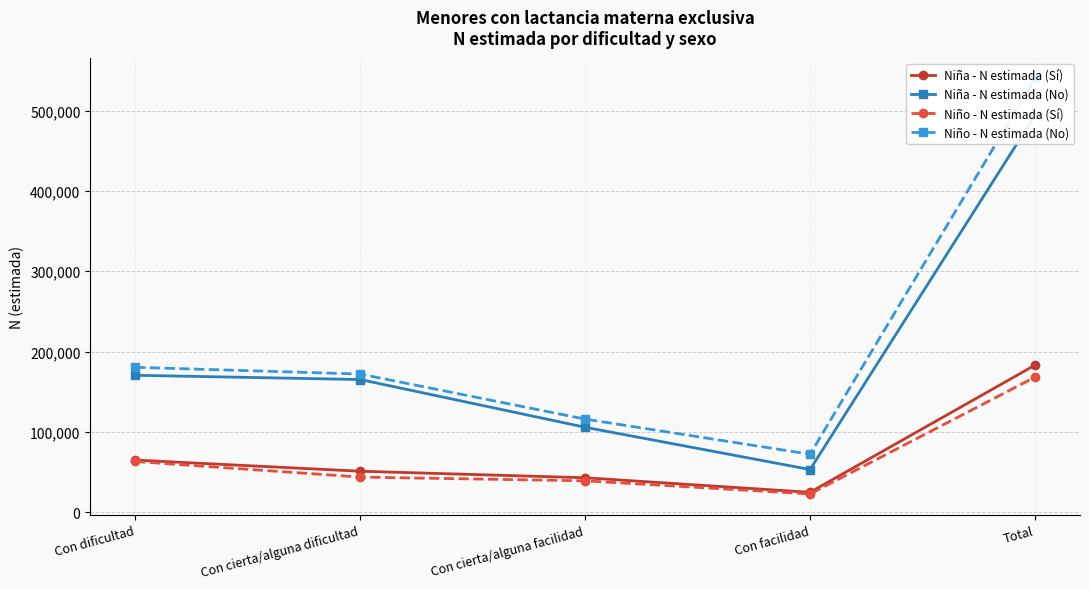

Which series has the largest total across all categories?

Niño - N estimada (No)